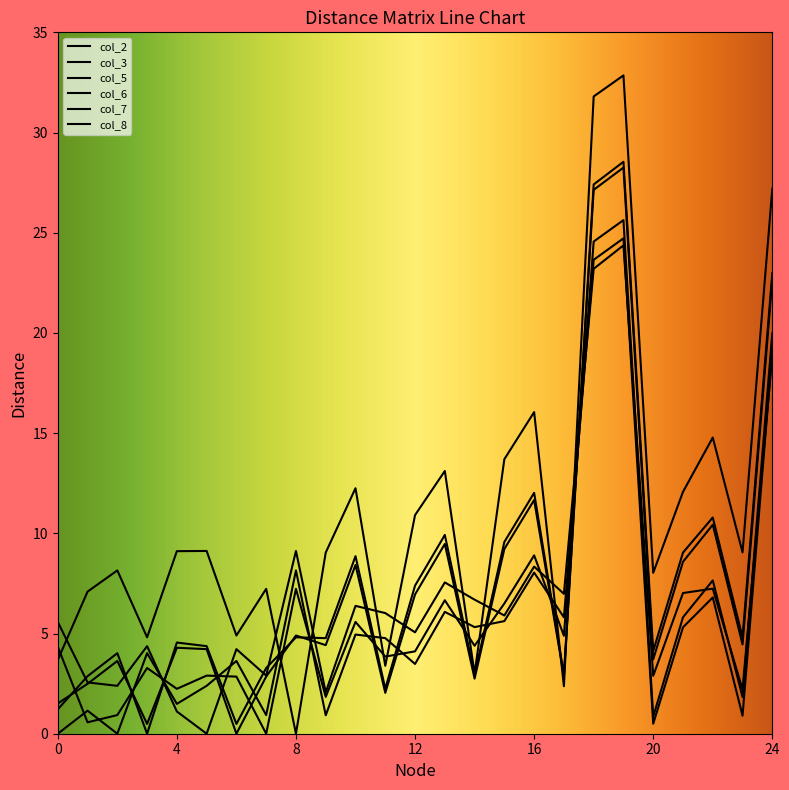

Which category has the highest value in the col_8 series?

19